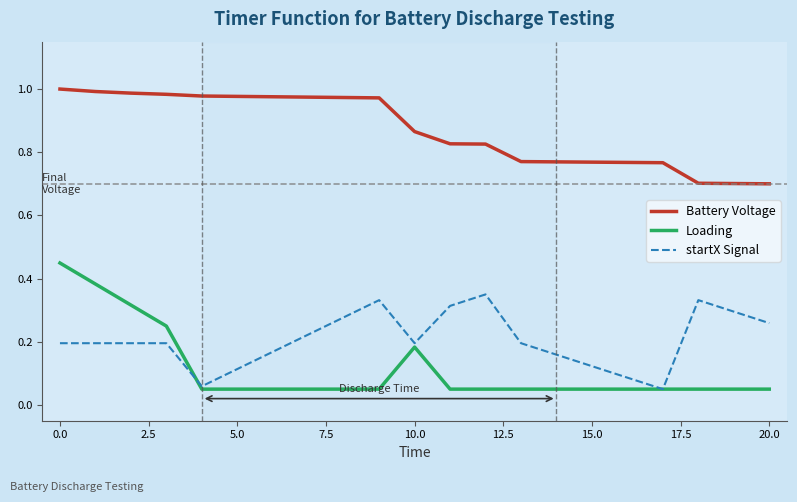

List the series in order of their peak value, highest first.

Battery Voltage, Loading, startX Signal